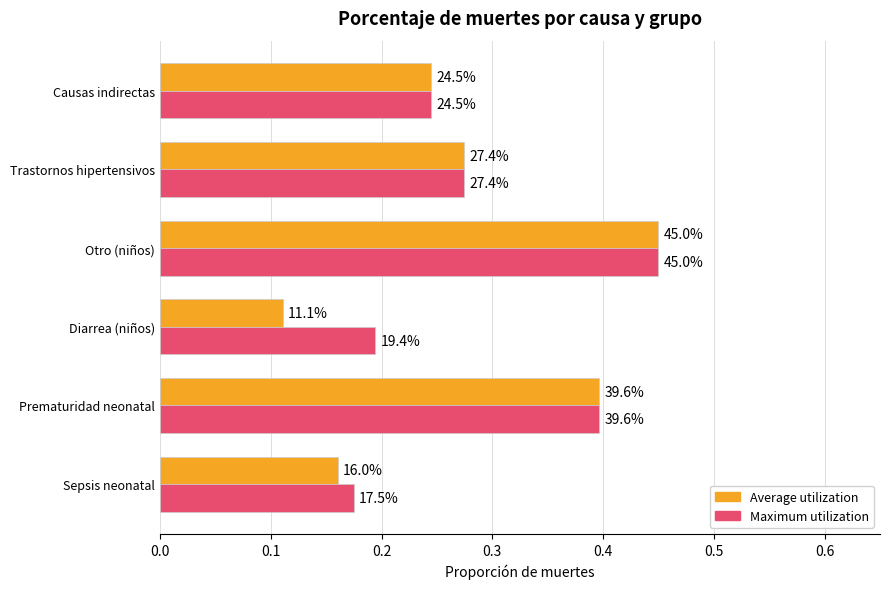

Which series has the largest total across all categories?

Maximum utilization